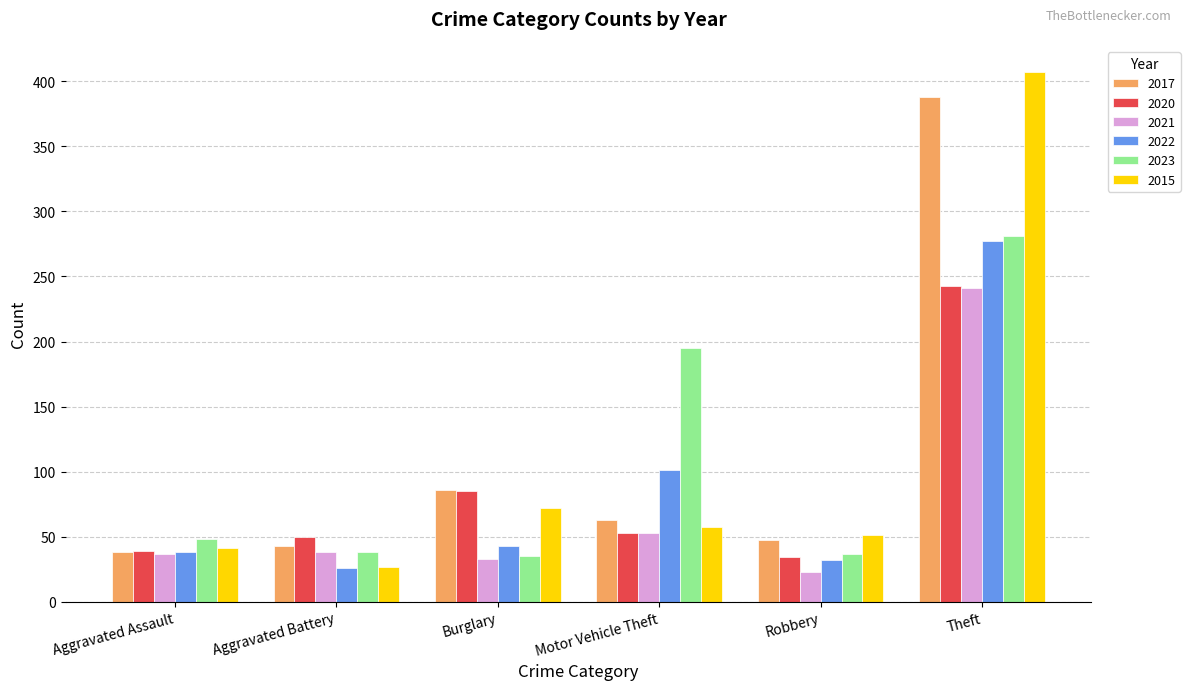

True or false: 2020 has a value of 50 at Aggravated Battery.

True